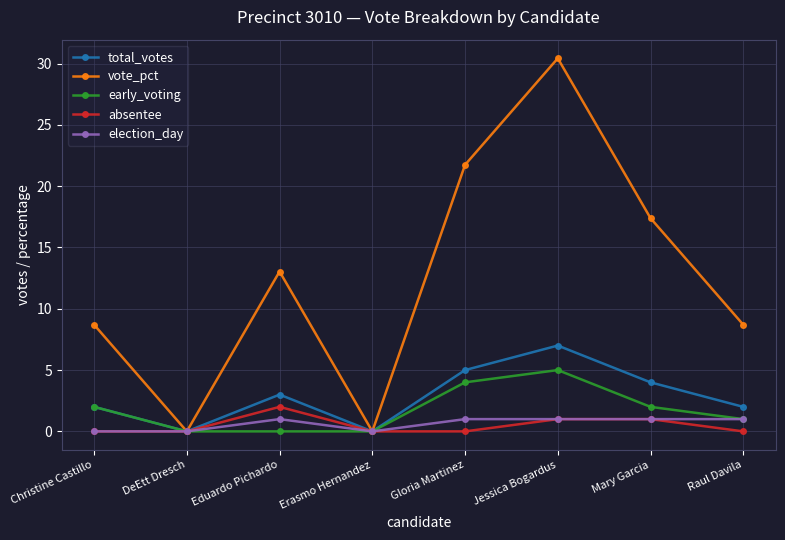

What is the difference between the second highest and second lowest values in the early_voting series?

4.0